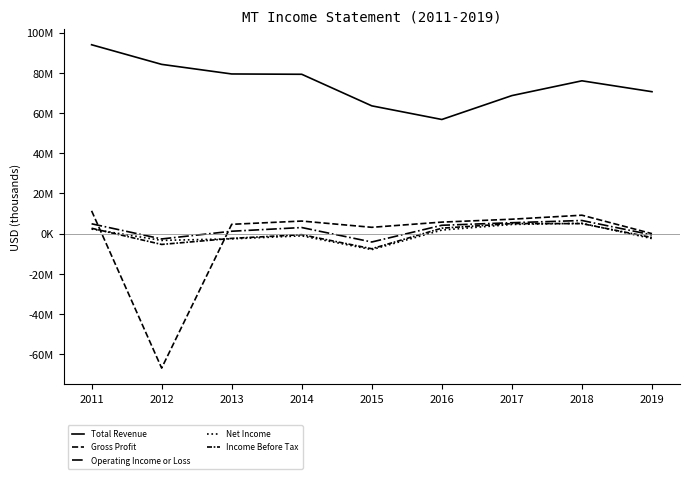

Does the chart display data point markers on the line(s)?

No